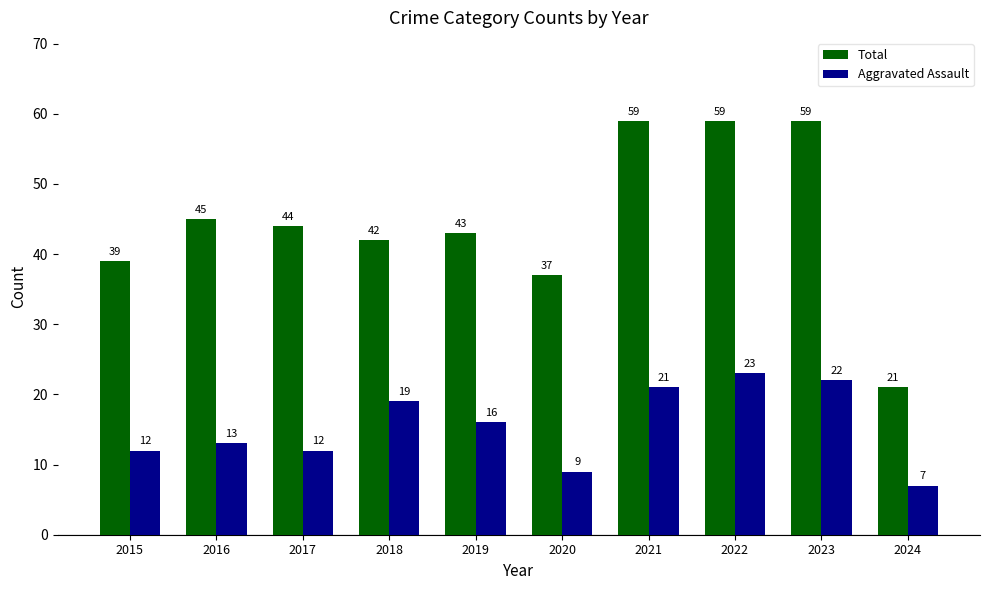

What is the highest value of the Aggravated Assault series?

23